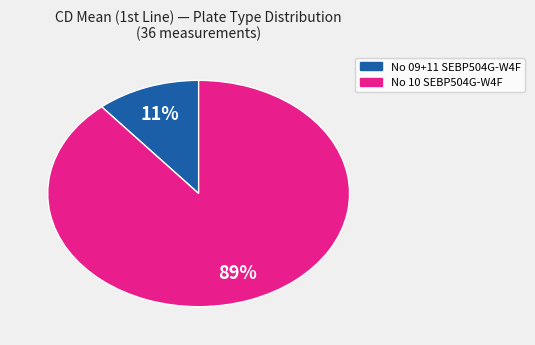

Does any single category account for the majority?

Yes